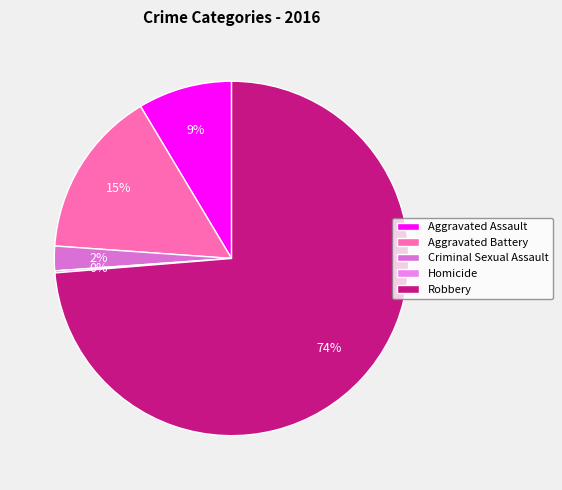

Rank the categories by value from highest to lowest.

Robbery, Aggravated Battery, Aggravated Assault, Criminal Sexual Assault, Homicide